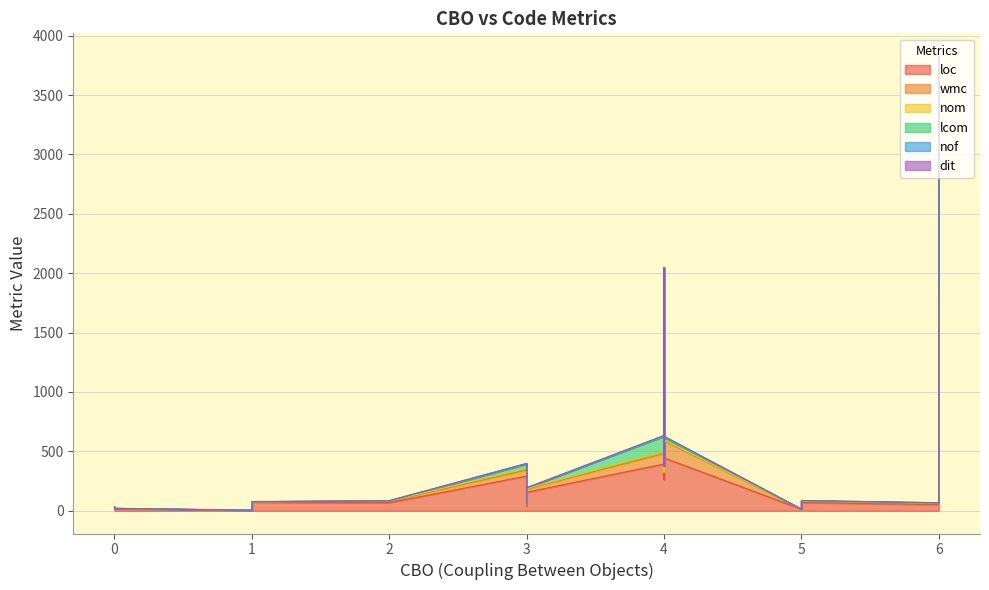

Reading left to right, list all the values displayed in this chart.

loc: 292	1471	4	24	394	262	14	445	144	14	52	68	18	405	7	40	70	809	69	156
wmc: 51	319	0	3	87	57	0	144	12	3	7	13	1	119	1	14	3	124	9	27
nom: 14	66	0	3	18	10	0	7	2	3	5	2	1	7	1	6	2	49	5	4
lcom: 35	1969	0	1	127	45	0	21	1	1	0	1	0	21	0	0	1	1066	0	6
nof: 6	2	0	2	7	0	0	9	1	1	3	0	0	0	0	2	0	1	3	0
dit: 1	1	2	3	1	1	1	1	1	1	1	2	1	1	2	1	2	1	1	1